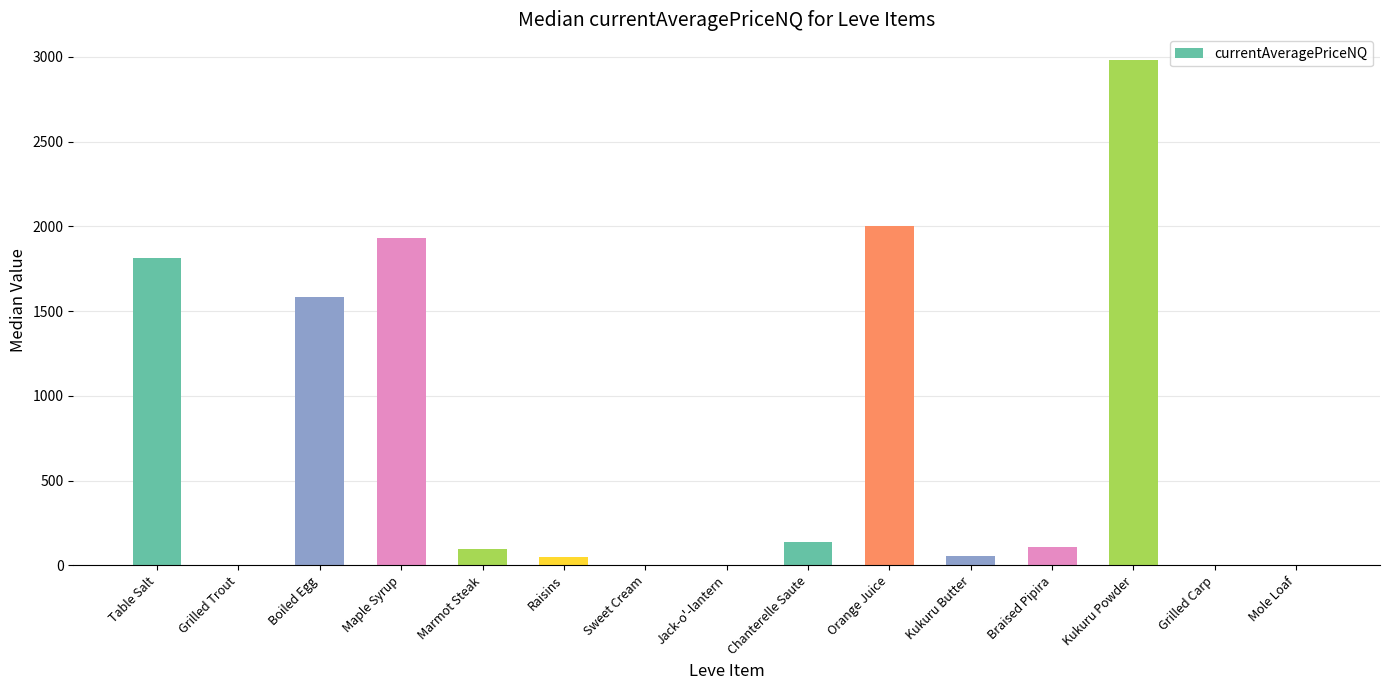

What is the change in value from Braised Pipira to Mole Loaf?

-110.0